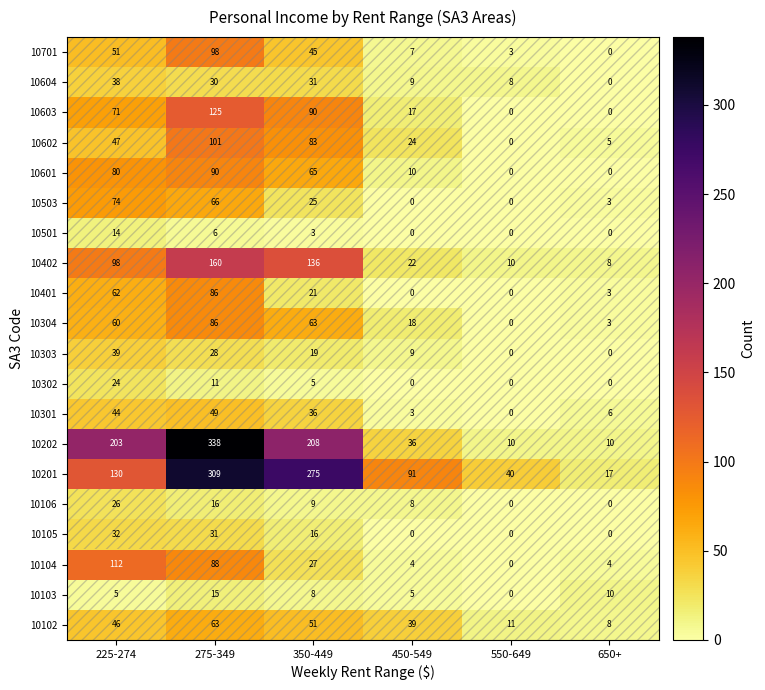

How many series are shown in this chart?

20